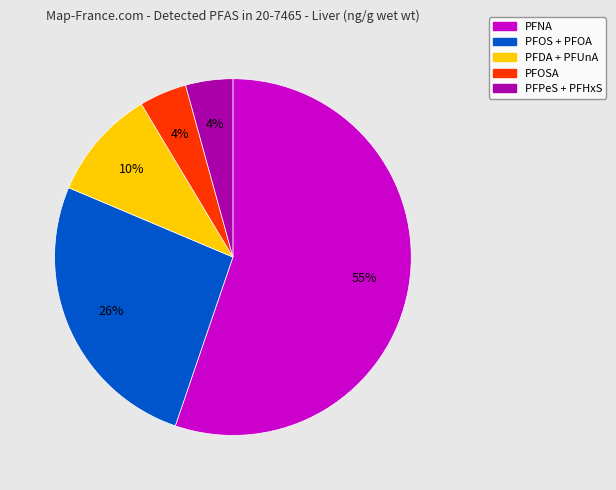

Is there any slice that represents more than half of the pie?

Yes